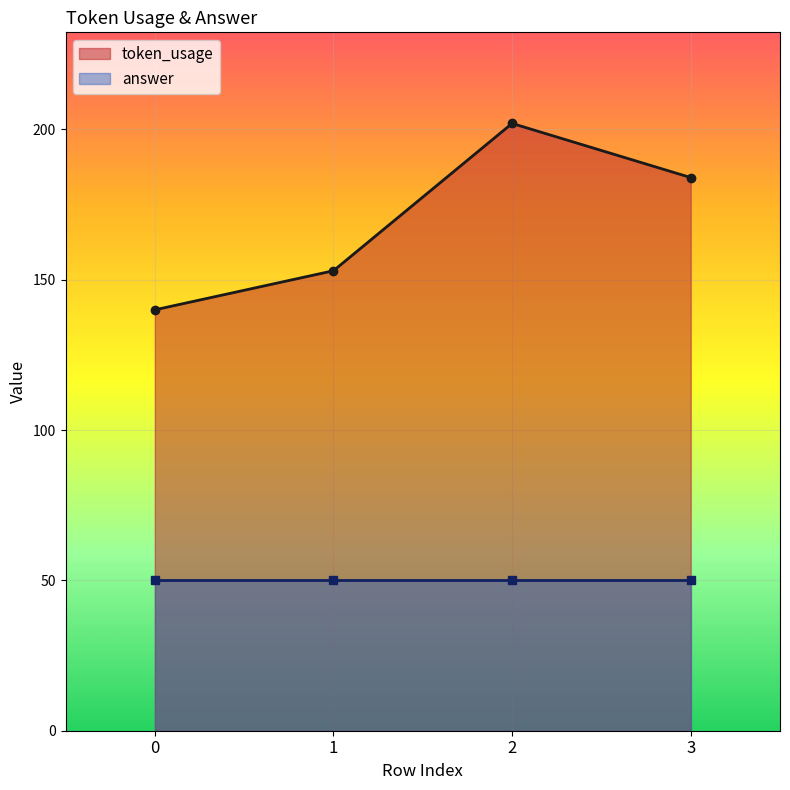

The value at 1 is 153. True or false?

True